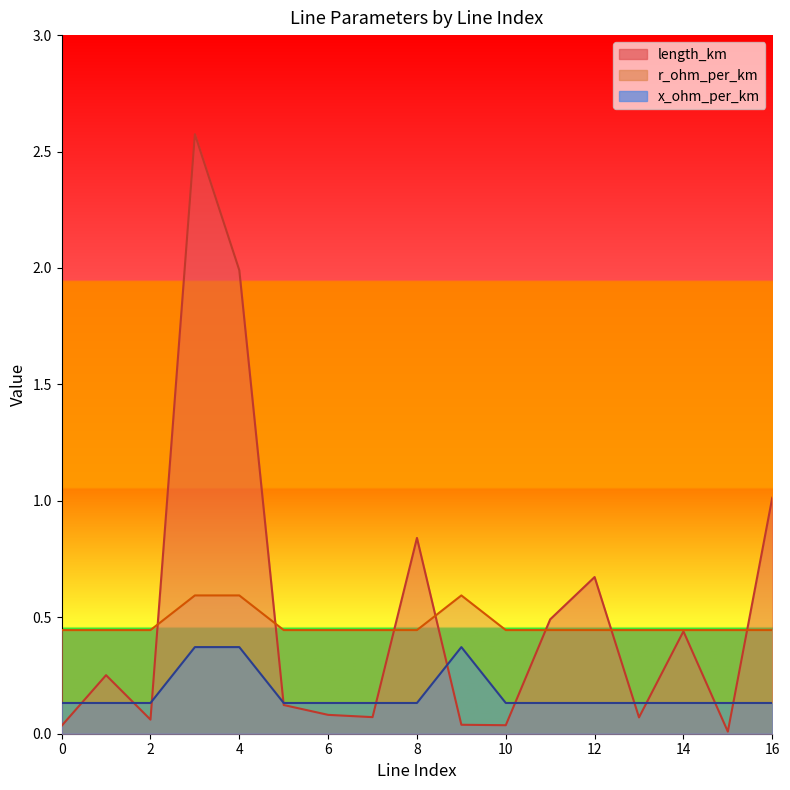

The value of x_ohm_per_km at 15 is 0.1. True or false?

True